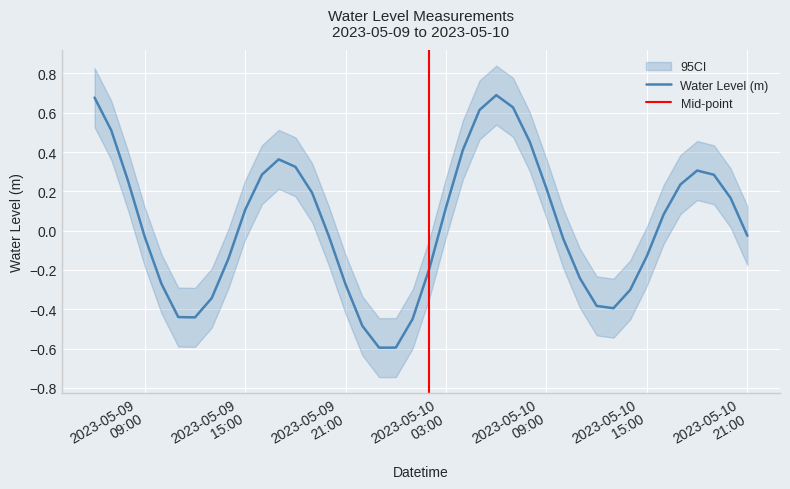

At which category does the chart reach its peak across all series?

2023-05-10 06:00:00